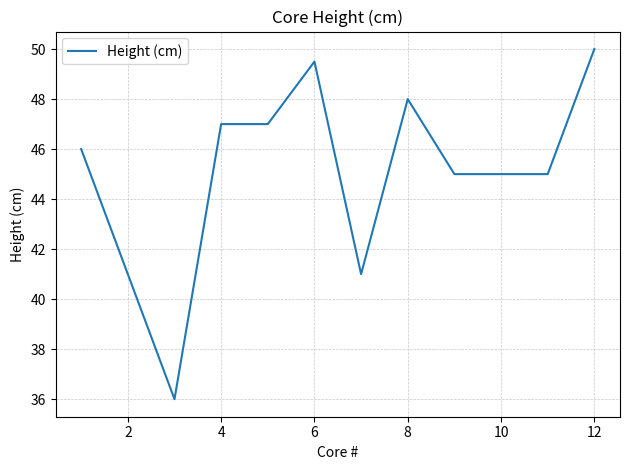

What is the maximum value shown in the chart?

50.0